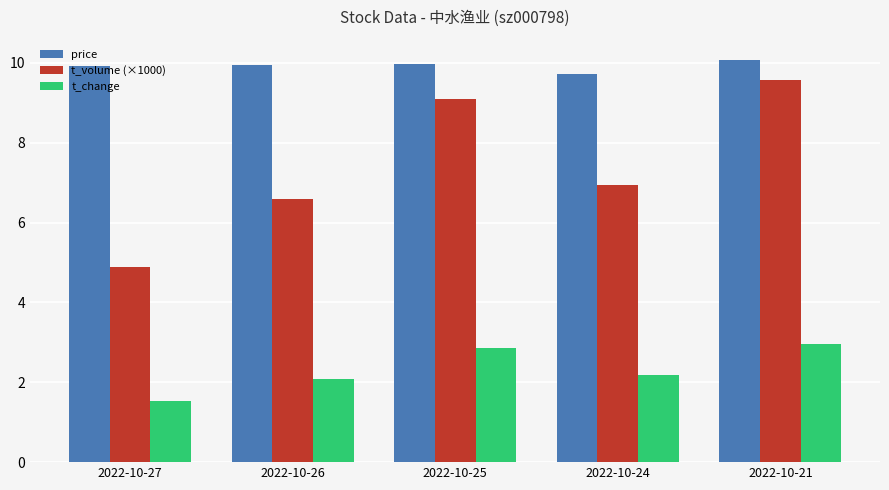

Rank the series by their maximum value, from lowest to highest.

t_change, t_volume (×1000), price